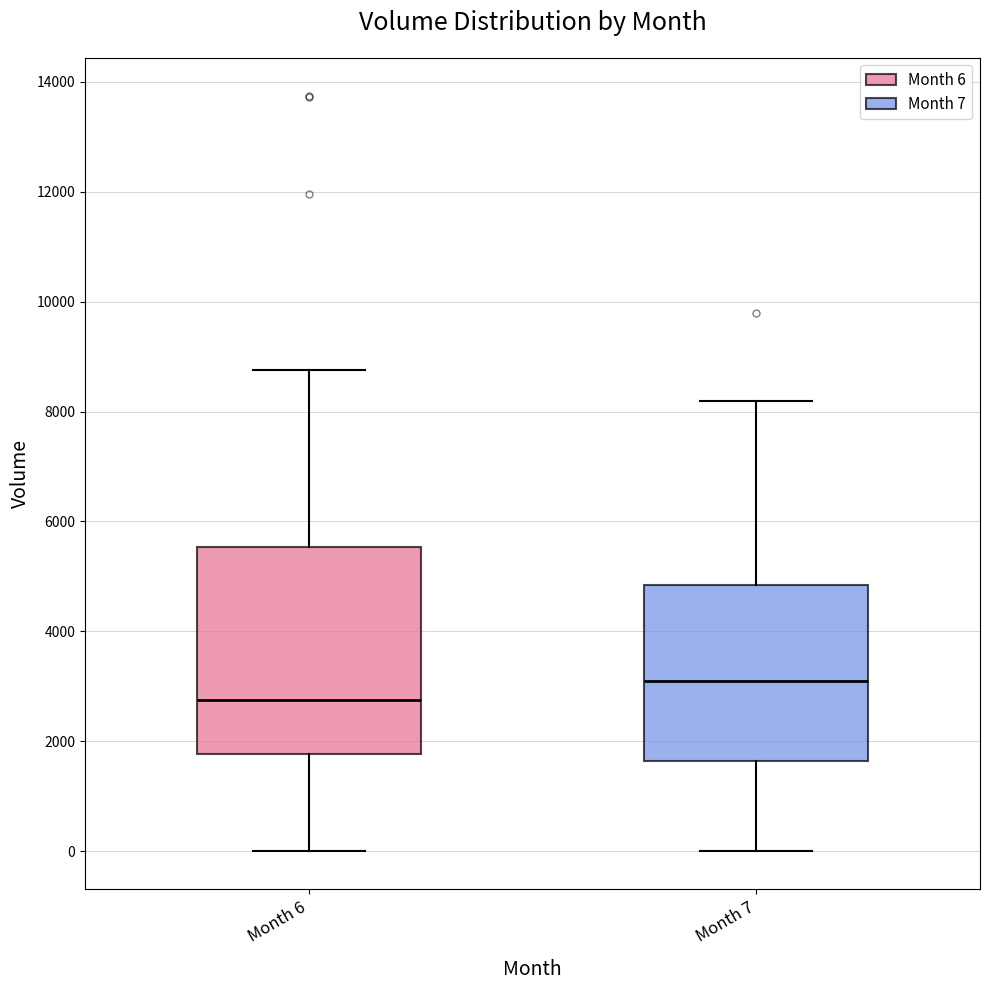

Comparing the boxes themselves (not the whiskers), which one is the tallest?

Month 6